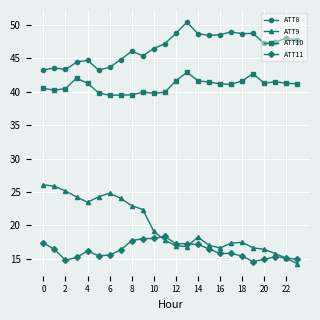

What is the maximum value for ATT11?

18.4